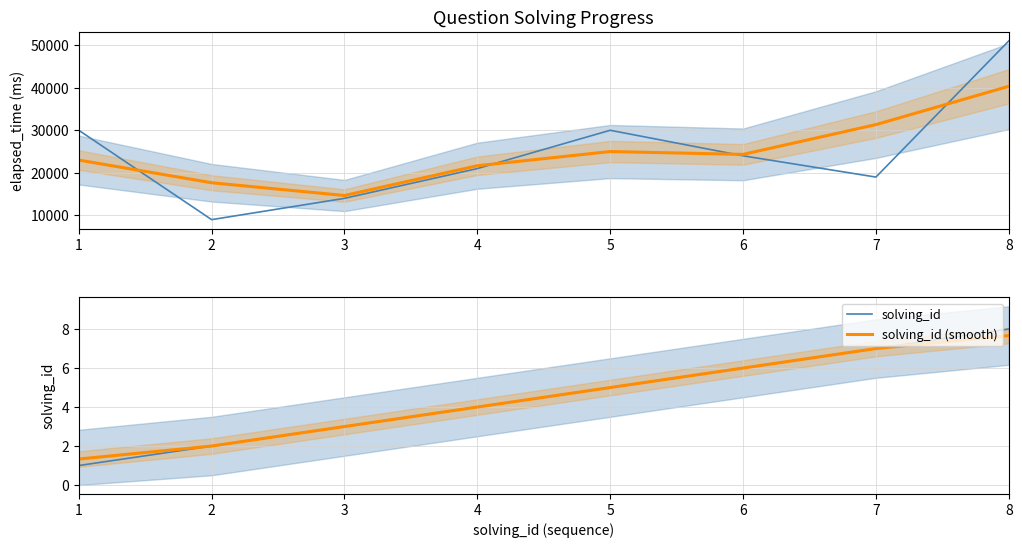

Is the value of elapsed_time (smooth) at 1 greater than the value of elapsed_time at 1?

No